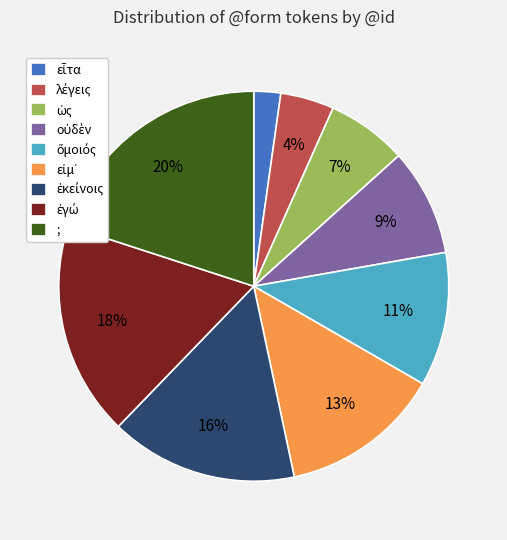

Is there any slice that represents more than half of the pie?

No